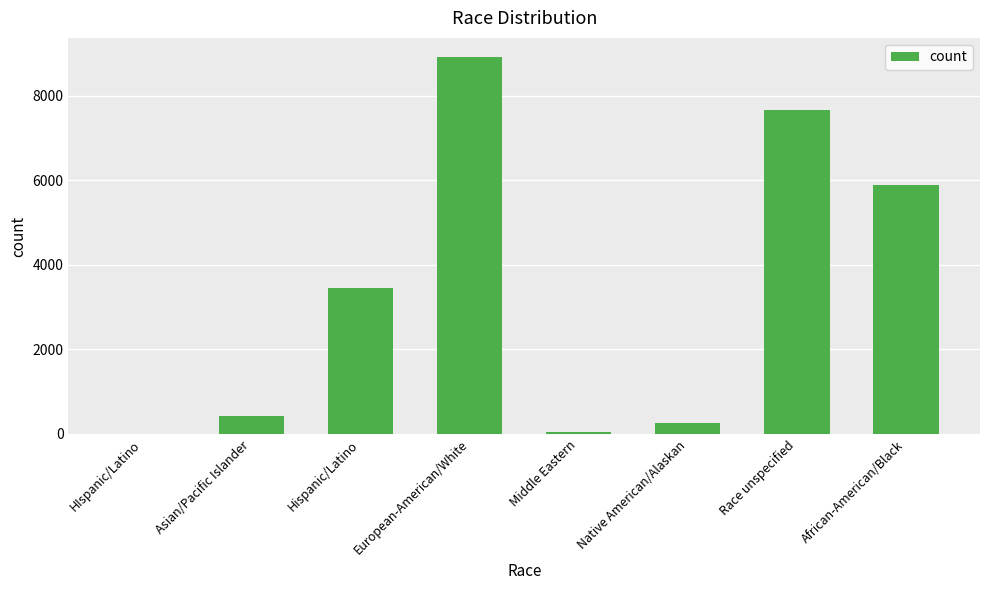

Reading right to left, transcribe all the data shown in this chart.

5878	7661	258	48	8918	3461	416	1